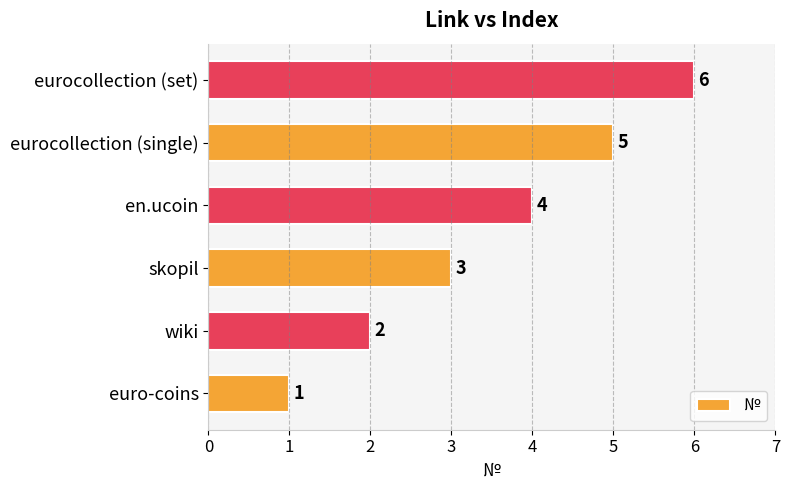

What is the change in value from wiki to skopil?

+1